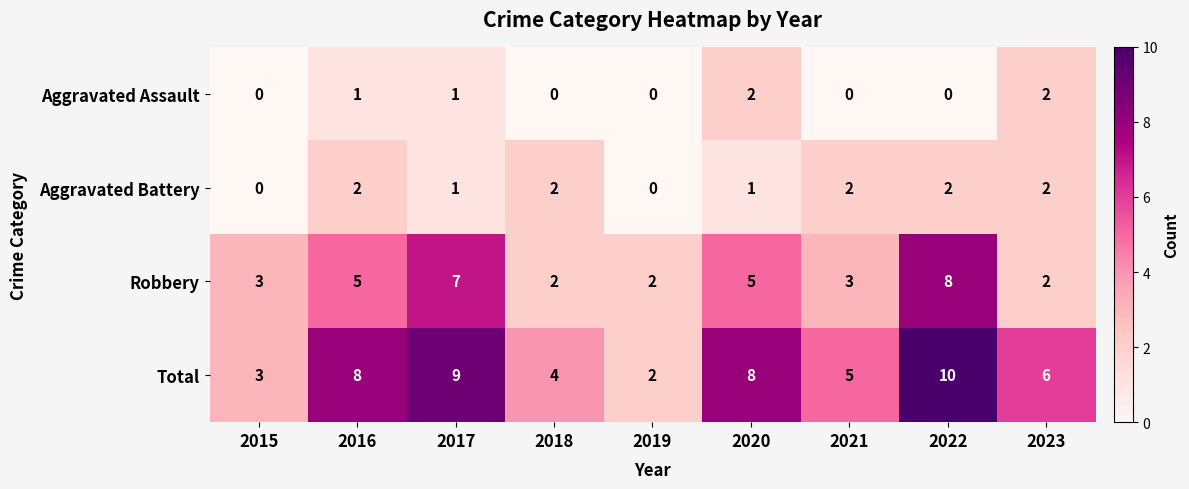

At which category is the sum across all series the highest?

2022